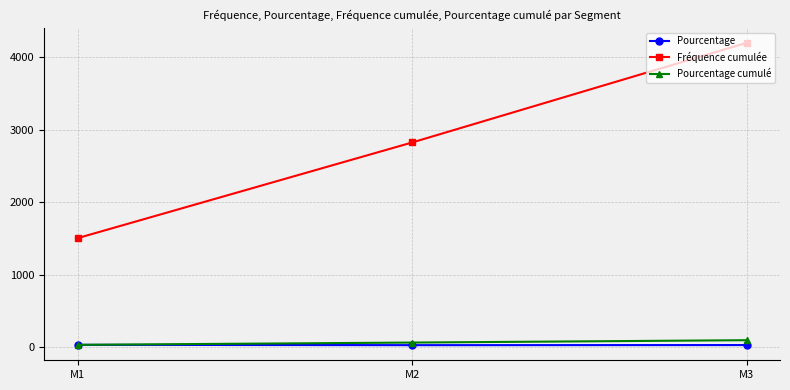

What is the value of the Fréquence cumulée point at the 1st from the left?

1508.0